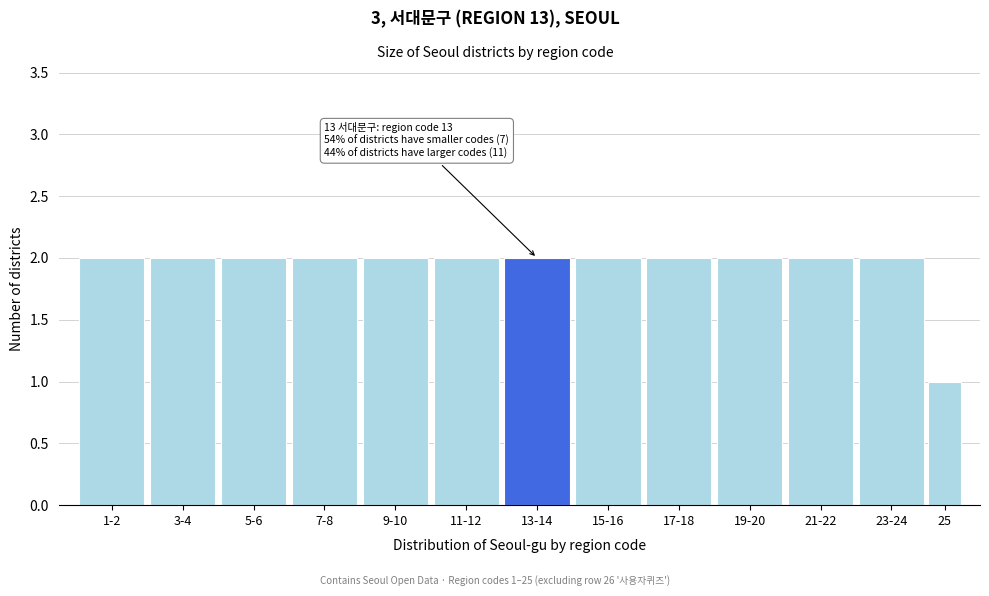

Reading right to left, extract all data points from this chart.

1	2	2	2	2	2	2	2	2	2	2	2	2